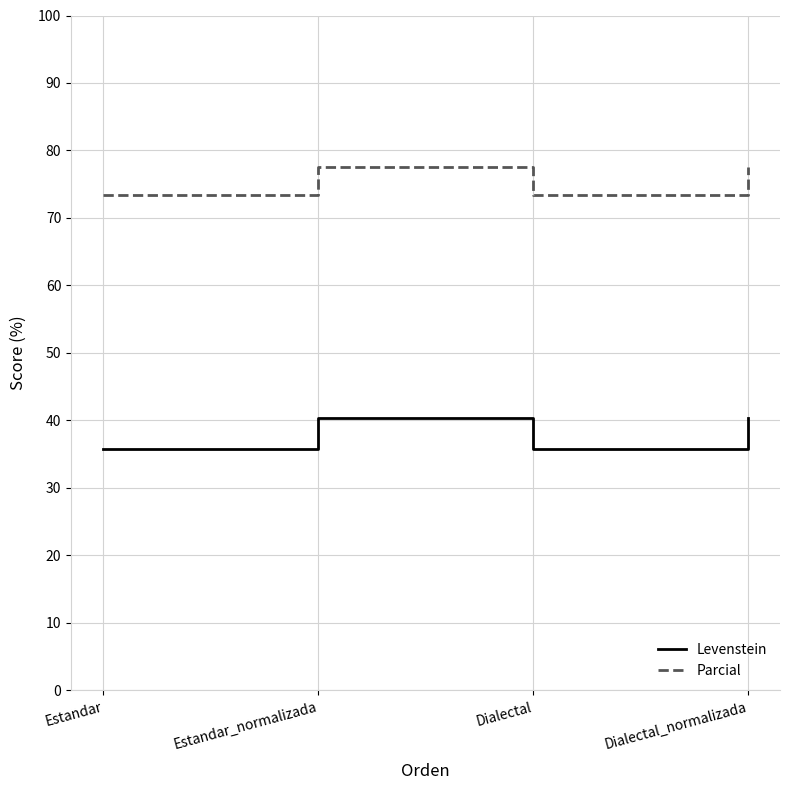

What is the average value of the Parcial series?

75.5